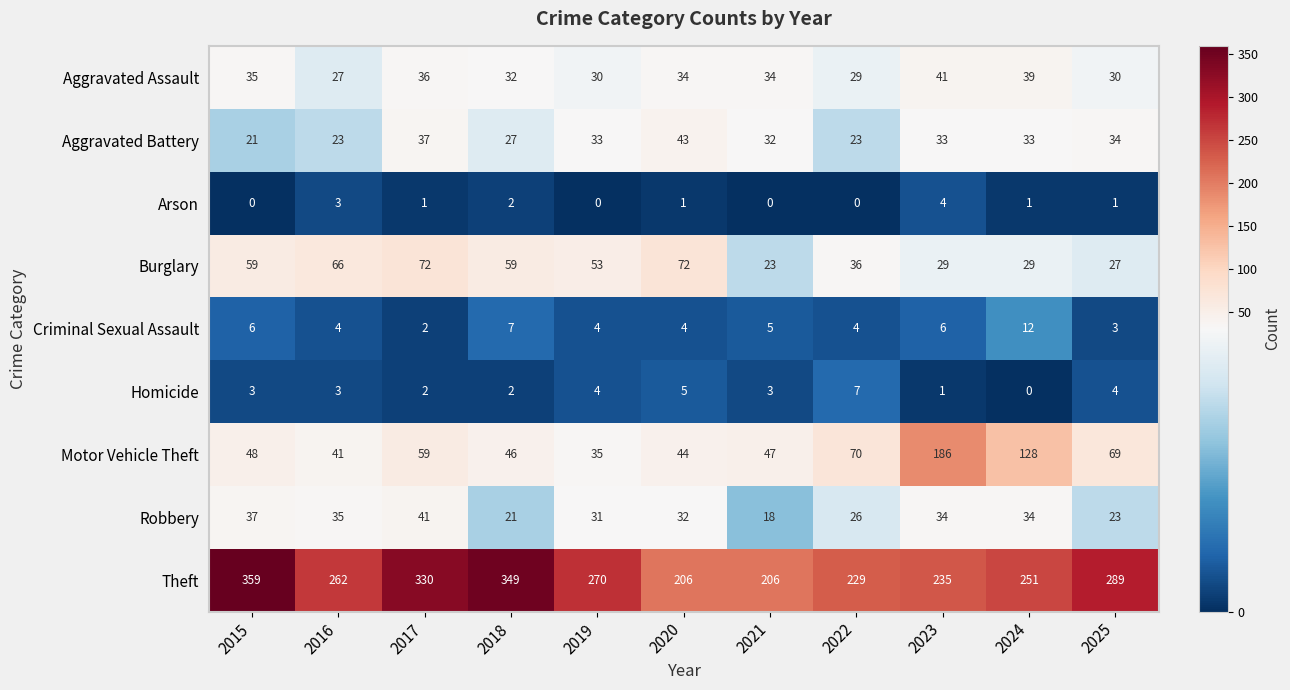

Is it true that Robbery equals 30 at 2025?

False